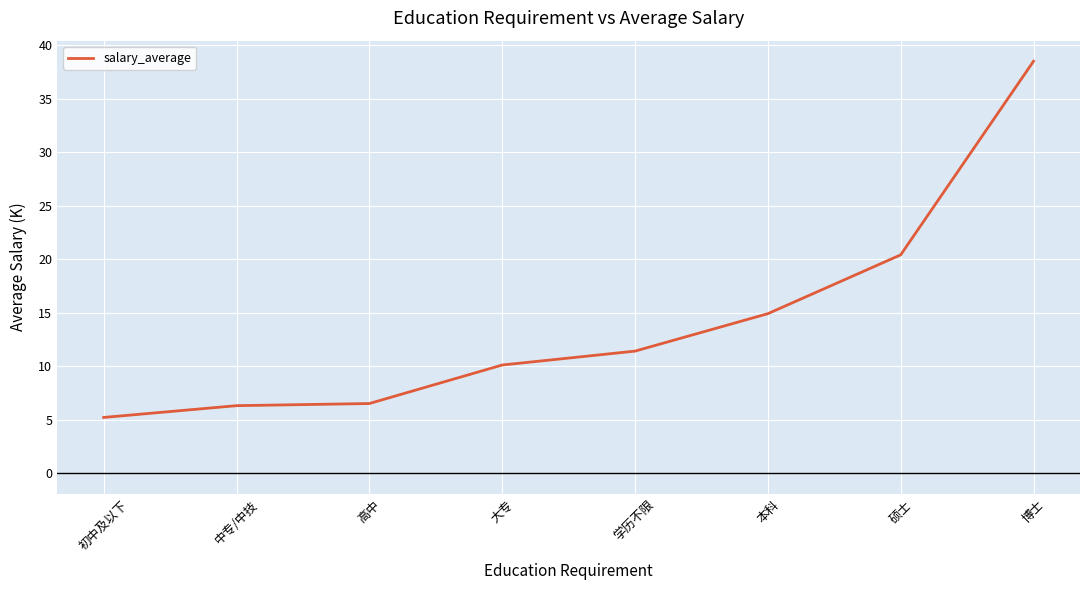

At which label is the value closest to 21?

硕士